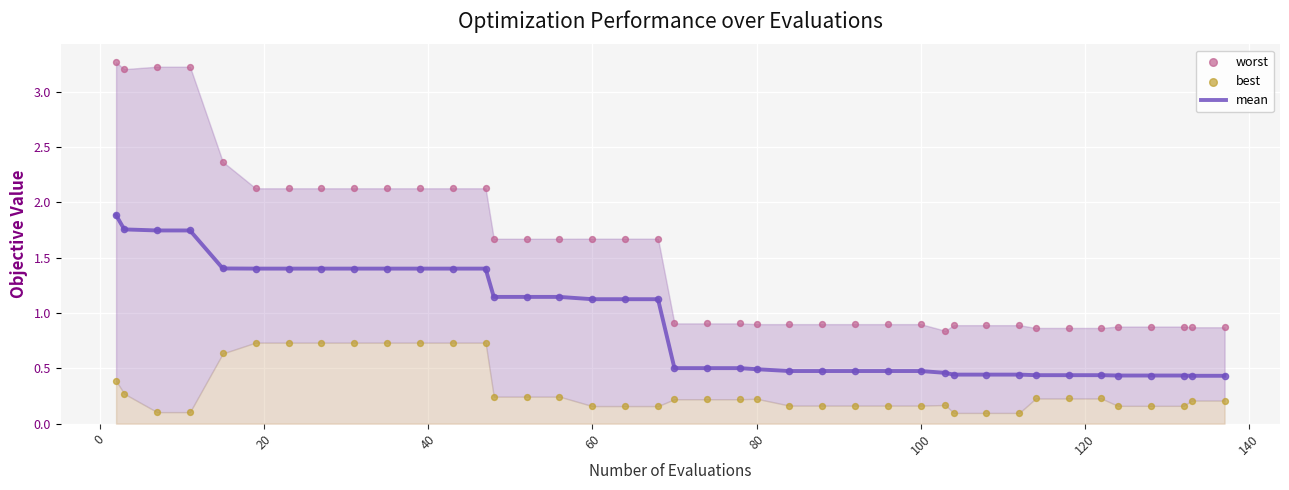

Is the value of worst at 17 greater than the value of mean at 23?

Yes